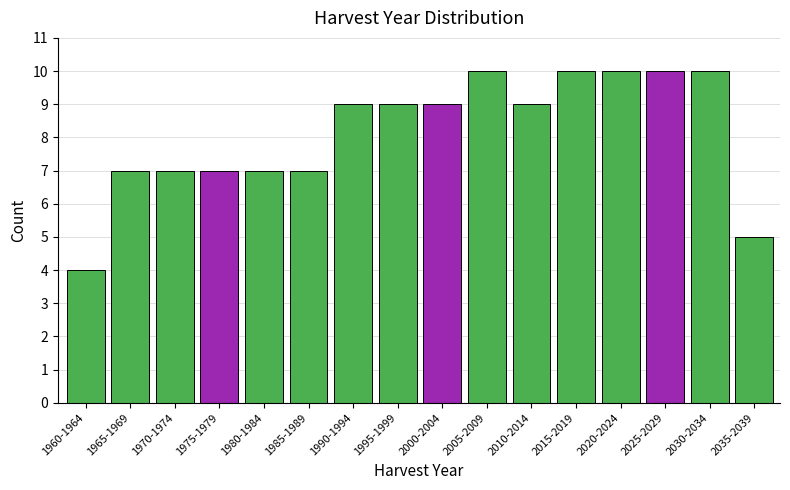

Reading right to left, what are all the values shown in this chart?

2035-2039=5	2030-2034=10	2025-2029=10	2020-2024=10	2015-2019=10	2010-2014=9	2005-2009=10	2000-2004=9	1995-1999=9	1990-1994=9	1985-1989=7	1980-1984=7	1975-1979=7	1970-1974=7	1965-1969=7	1960-1964=4